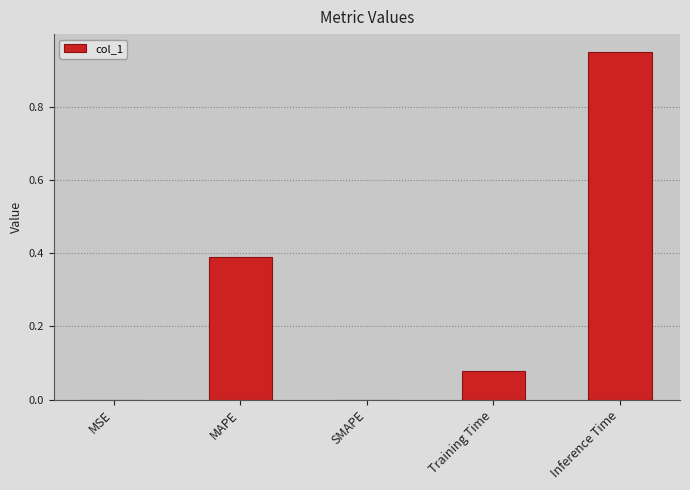

Which category has the highest value across all series?

Inference Time